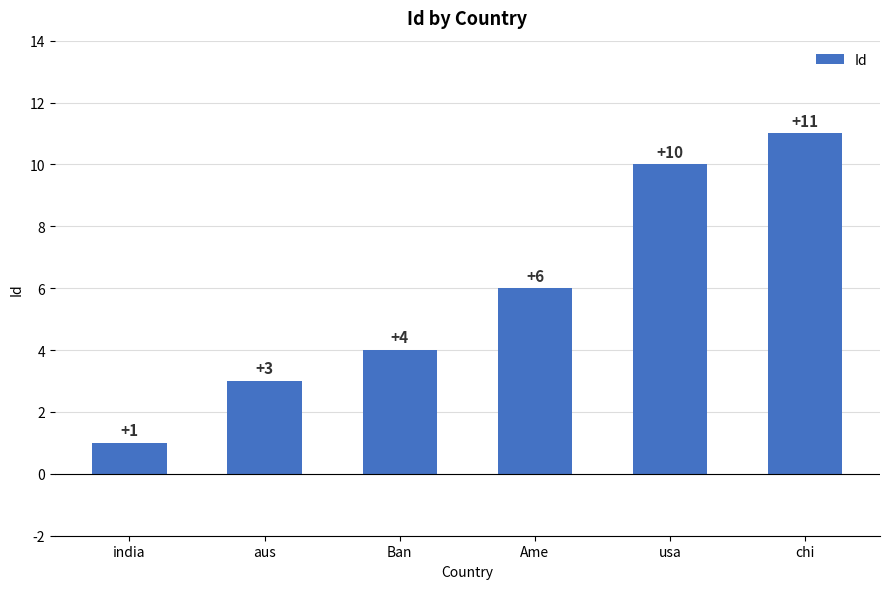

What is the difference between the values at india and aus?

2